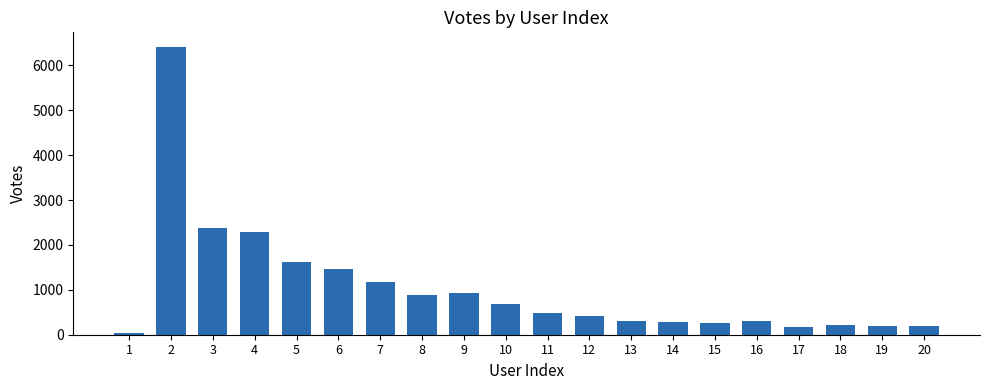

What is the value of the 18th bar from the left?

213